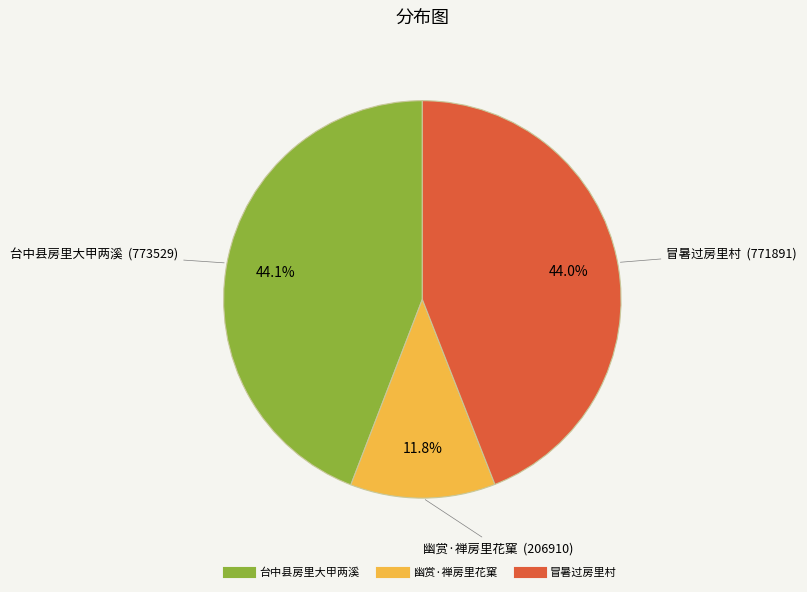

To the nearest percent, what portion does 台中县房里大甲两溪 represent?

44%